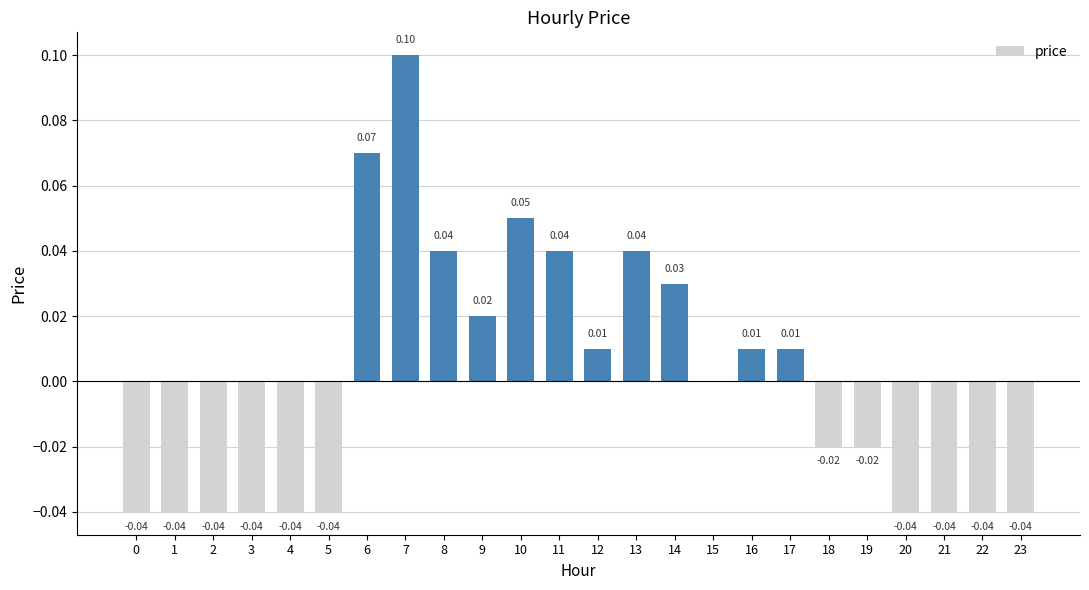

Between 13 and 16, which is larger?

13